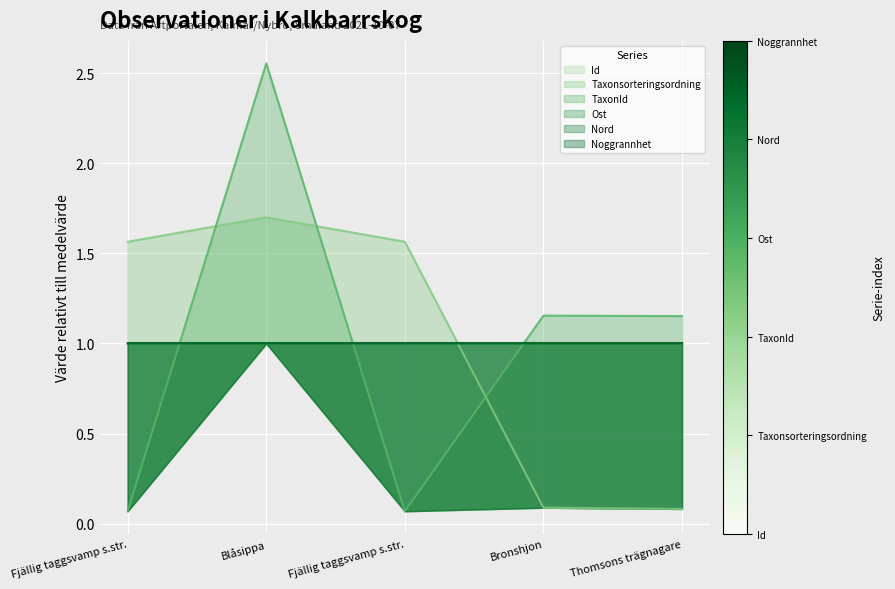

How many interior local peaks does the TaxonId series have?

2